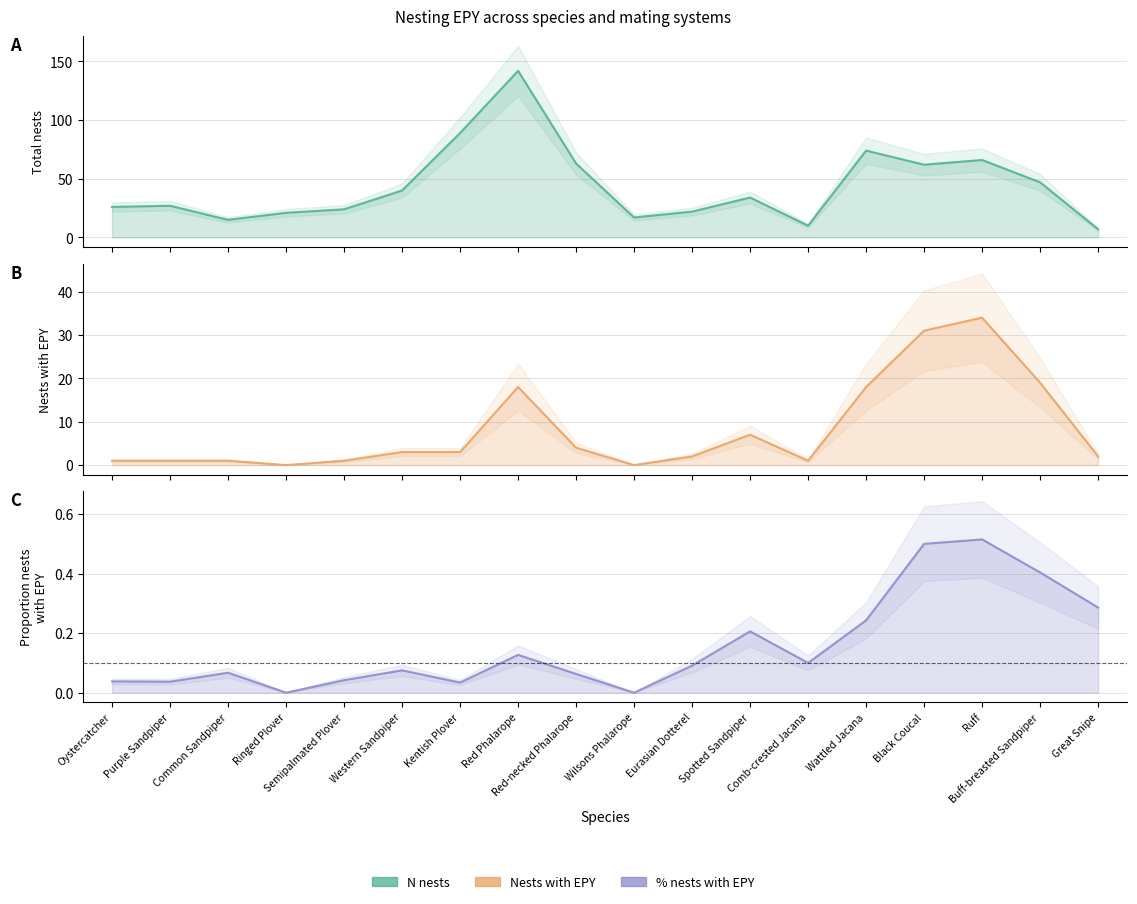

Reading right to left, transcribe all the data shown in this chart.

N_nests: Great Snipe=7.0	Buff-breasted Sandpiper=47.0	Ruff=66.0	Black Coucal=62.0	Wattled Jacana=74.0	Comb-crested Jacana=10.0	Spotted Sandpiper=34.0	Eurasian Dotterel=22.0	Wilsons Phalarope=17.0	Red-necked Phalarope=63.0	Red Phalarope=142.0	Kentish Plover=89.0	Western Sandpiper=40.0	Semipalmated Plover=24.0	Ringed Plover=21.0	Common Sandpiper=15.0	Purple Sandpiper=27.0	Oystercatcher=26.0
nests_EPY: Great Snipe=2.0	Buff-breasted Sandpiper=19.0	Ruff=34.0	Black Coucal=31.0	Wattled Jacana=18.0	Comb-crested Jacana=1.0	Spotted Sandpiper=7.0	Eurasian Dotterel=2.0	Wilsons Phalarope=0.0	Red-necked Phalarope=4.0	Red Phalarope=18.0	Kentish Plover=3.0	Western Sandpiper=3.0	Semipalmated Plover=1.0	Ringed Plover=0.0	Common Sandpiper=1.0	Purple Sandpiper=1.0	Oystercatcher=1.0
percent_nests_EPY: Great Snipe=0.3	Buff-breasted Sandpiper=0.4	Ruff=0.5	Black Coucal=0.5	Wattled Jacana=0.2	Comb-crested Jacana=0.1	Spotted Sandpiper=0.2	Eurasian Dotterel=0.1	Wilsons Phalarope=0.0	Red-necked Phalarope=0.1	Red Phalarope=0.1	Kentish Plover=0.0	Western Sandpiper=0.1	Semipalmated Plover=0.0	Ringed Plover=0.0	Common Sandpiper=0.1	Purple Sandpiper=0.0	Oystercatcher=0.0